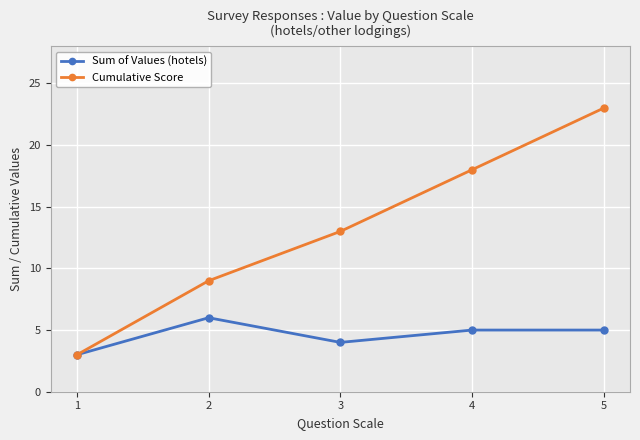

How many lines are shown in the chart?

2